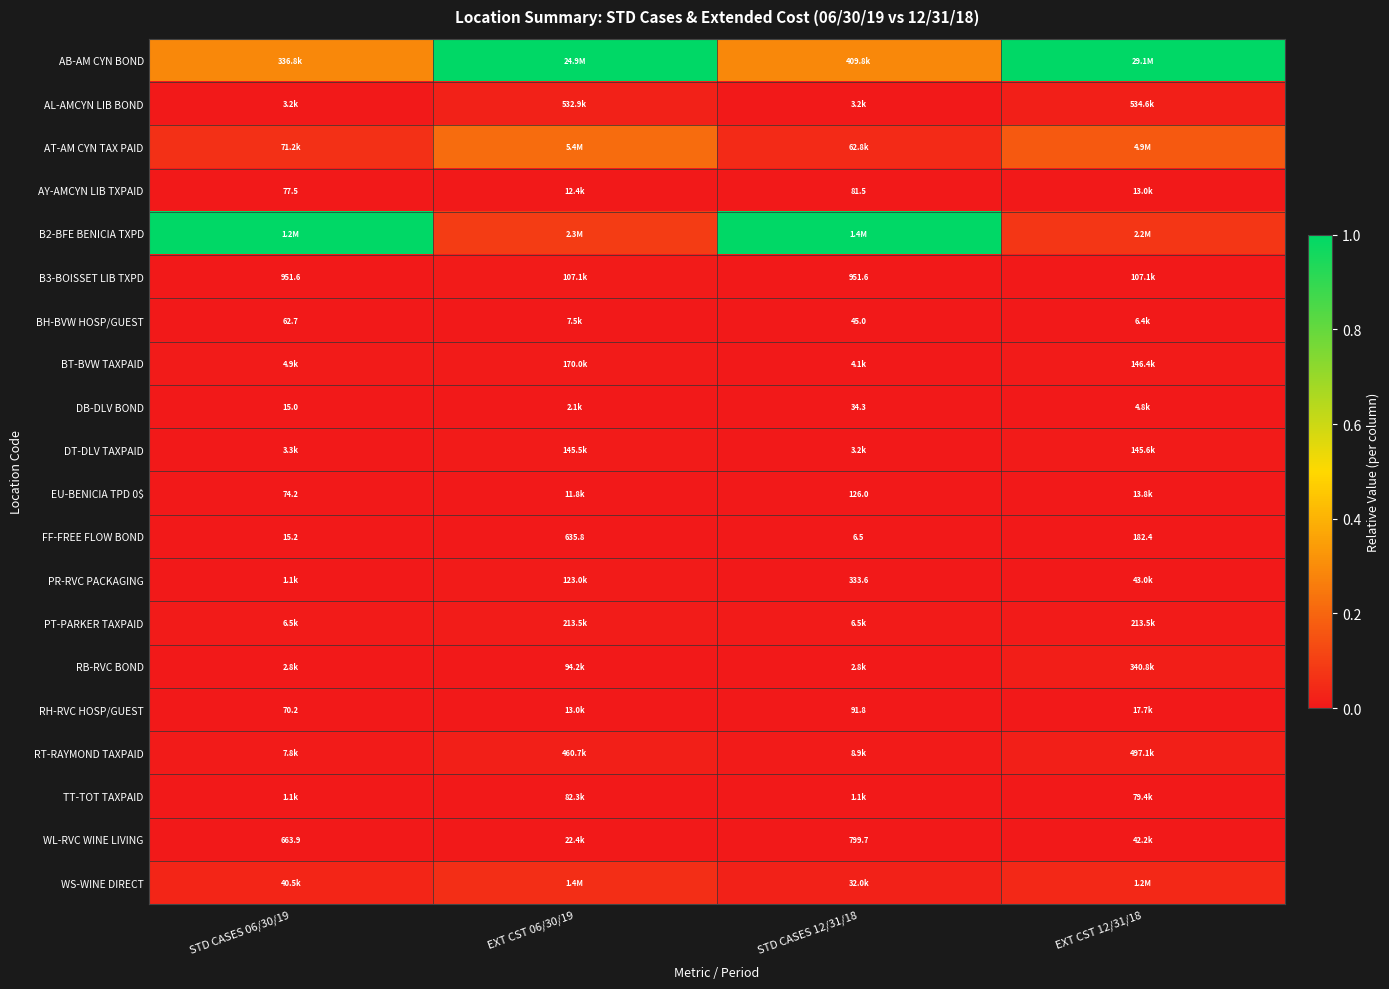

Which category has the lowest value in the BT-BVW TAXPAID series?

STD CASES 12/31/18